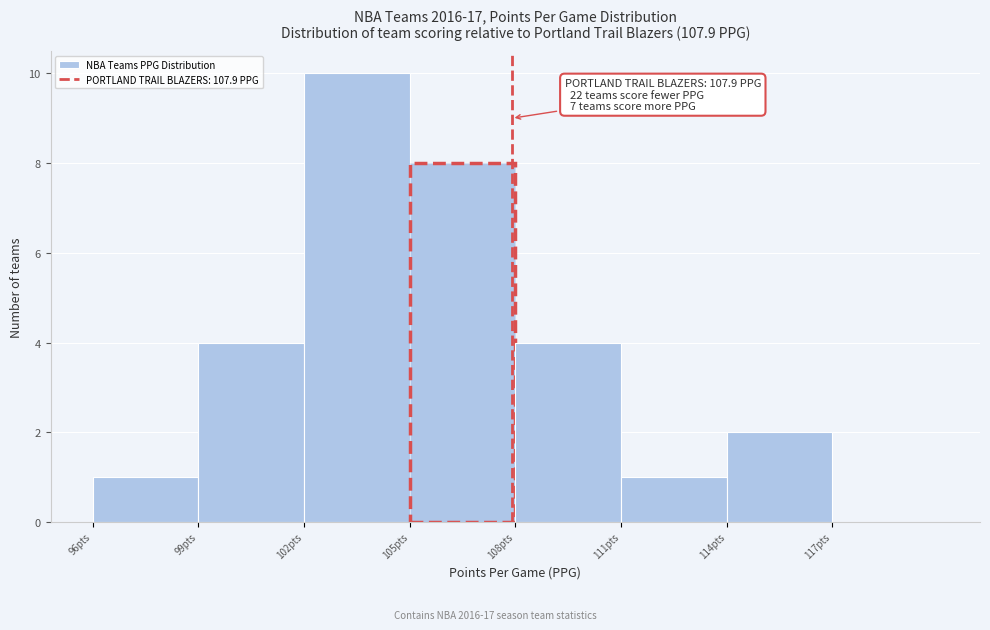

Over which range of the x-axis is the bar tallest?

102 to 105